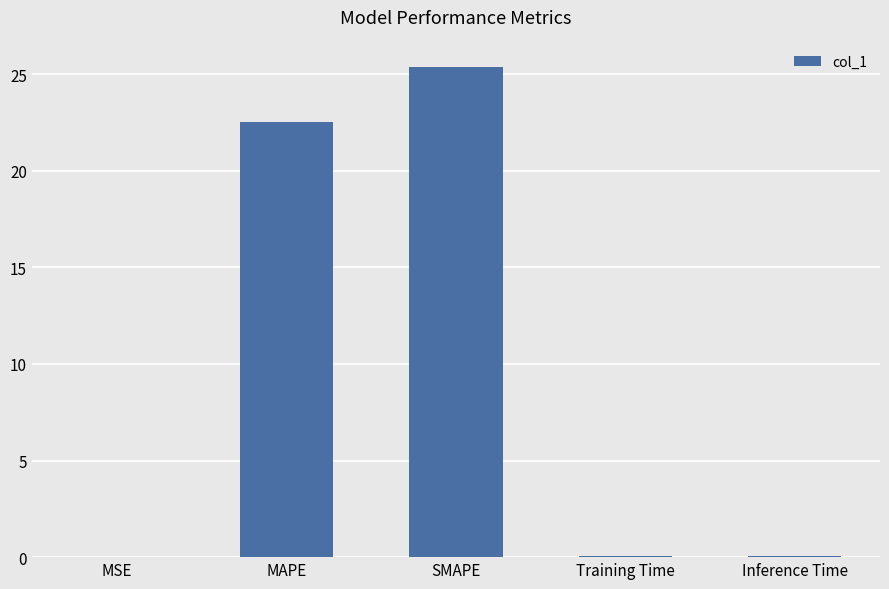

Are the bars horizontal?

No